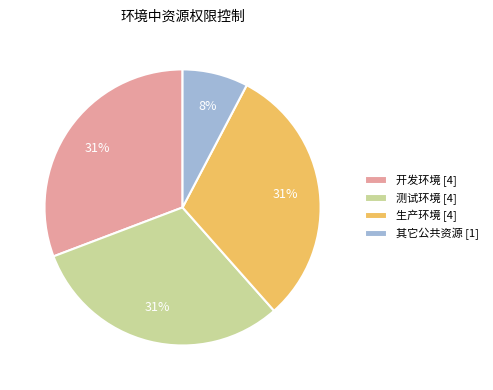

The 开发环境 slice represents 31% of the pie. True or false?

True